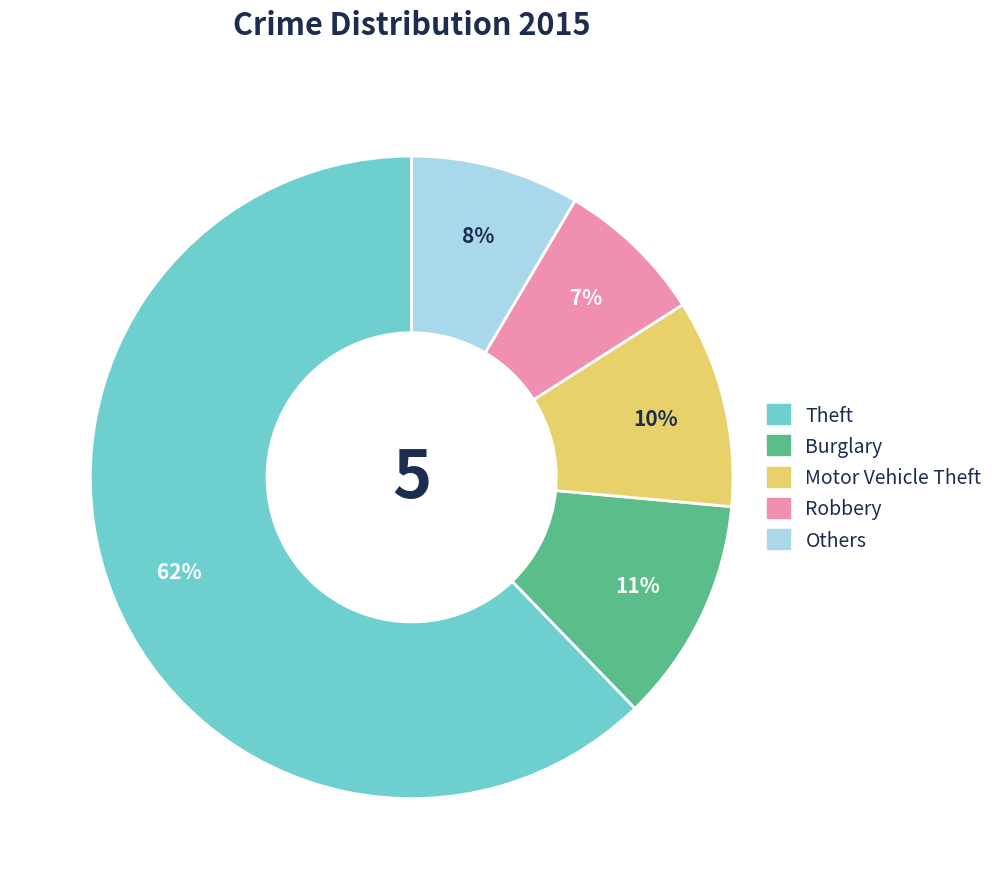

Is there any slice that represents more than half of the pie?

Yes